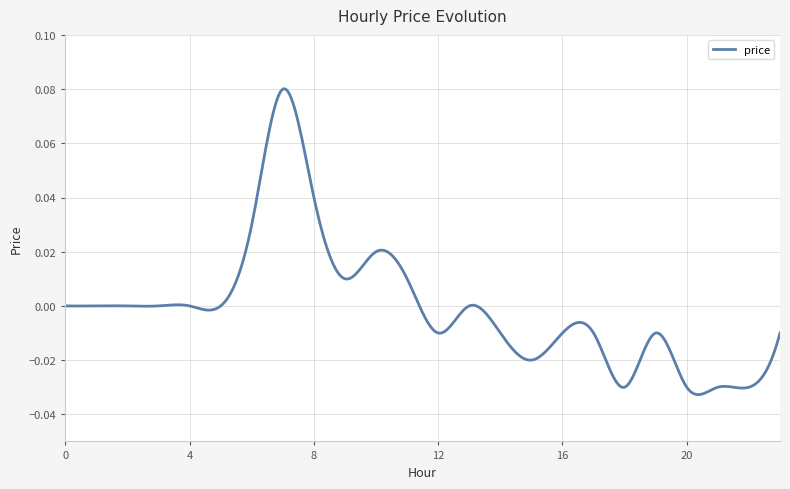

Is this an area chart (filled region under the line)?

No